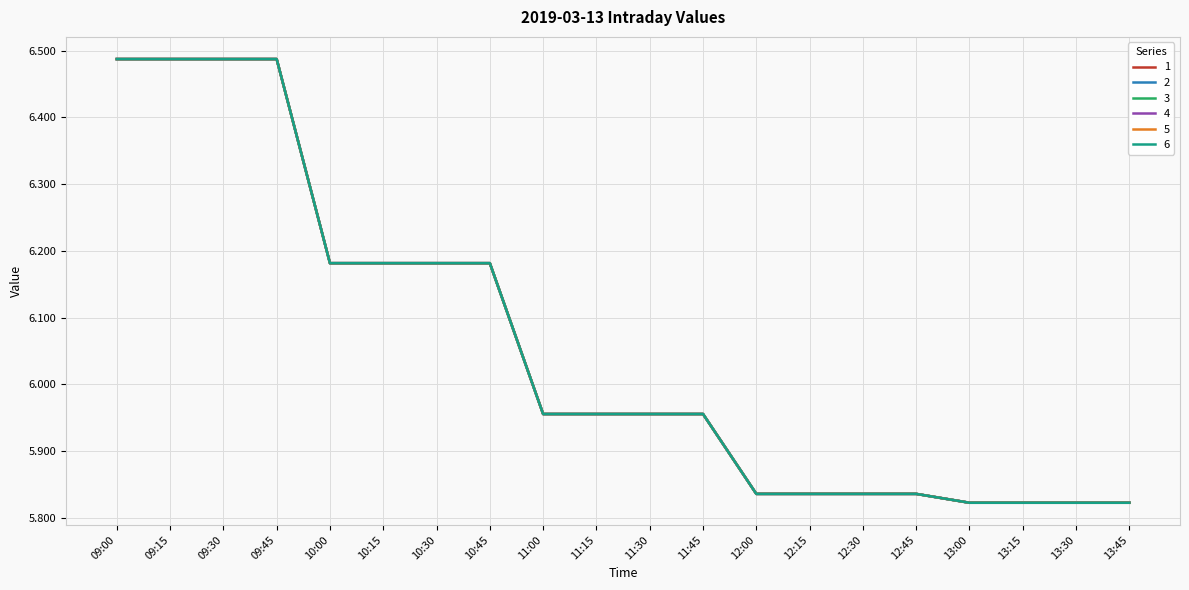

How many lines are shown in the chart?

6